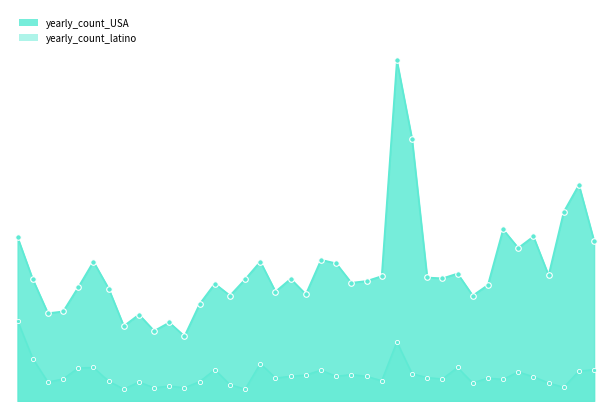

Between 1985 and 2010, which series saw the biggest shift?

yearly_count_USA